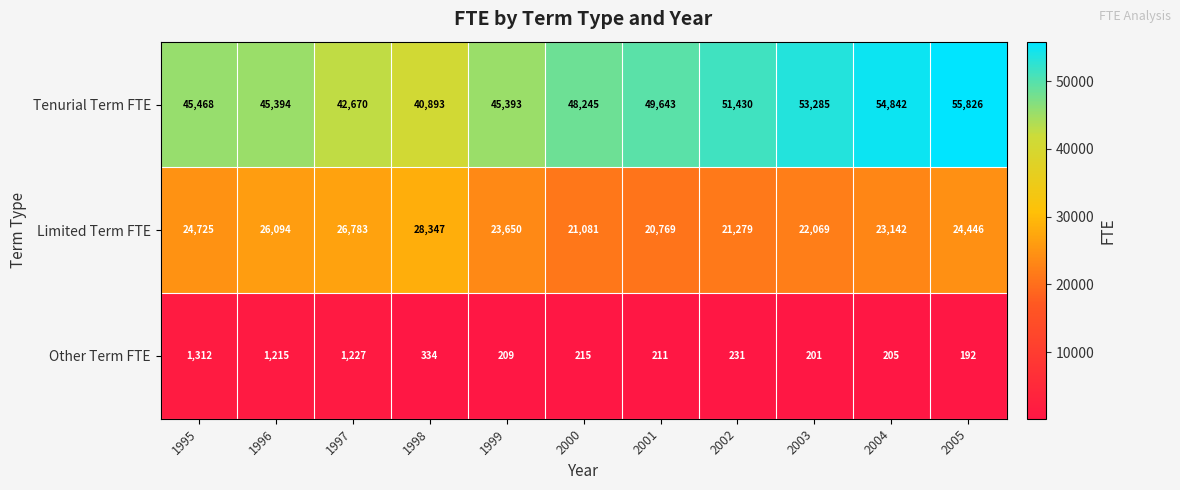

What is the difference between the Tenurial Term FTE values at 2000 and 2003?

5040